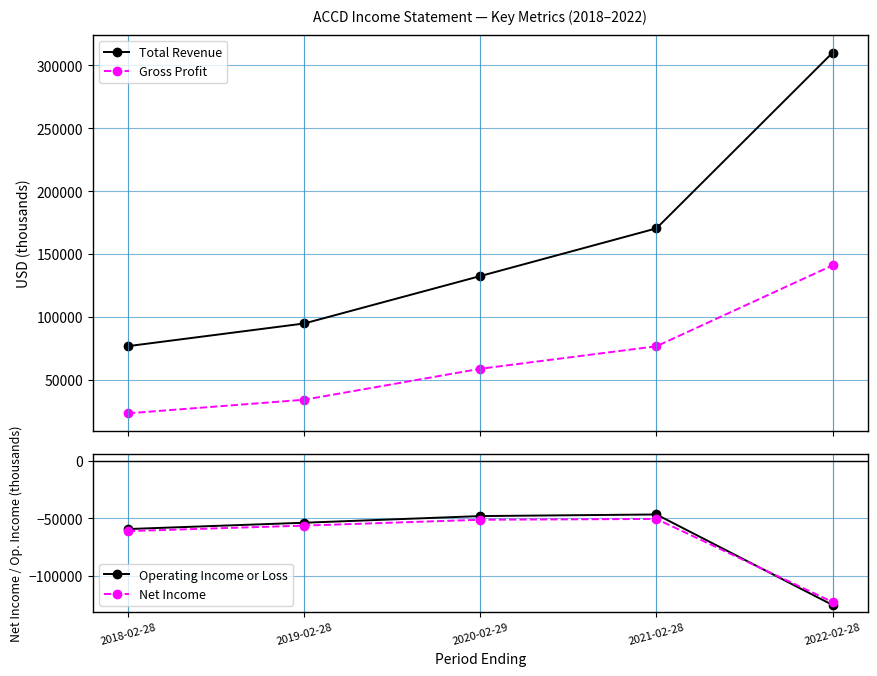

Where is Gross Profit nearest to the value 82200?

2021-02-28